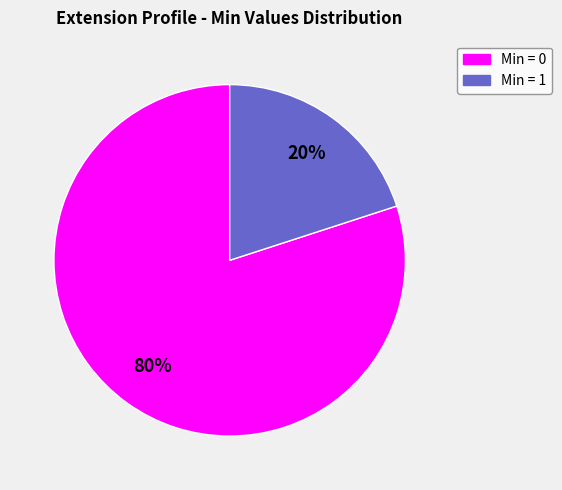

Count the number of slices in the pie.

2